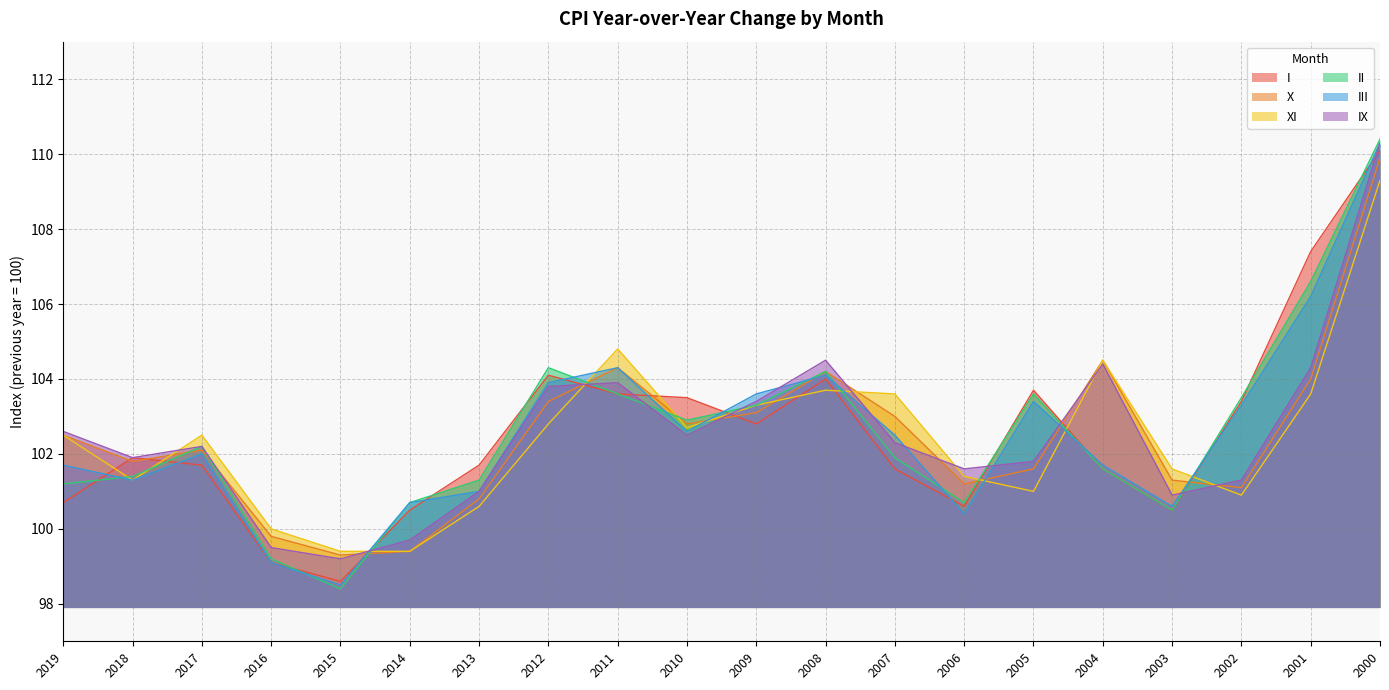

What is the spread (max minus min) of values at 2016?

0.9